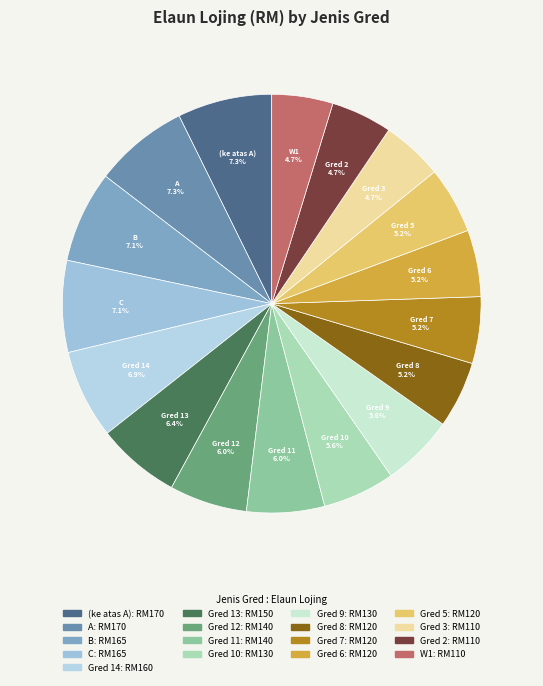

How many segments does this pie chart have?

17